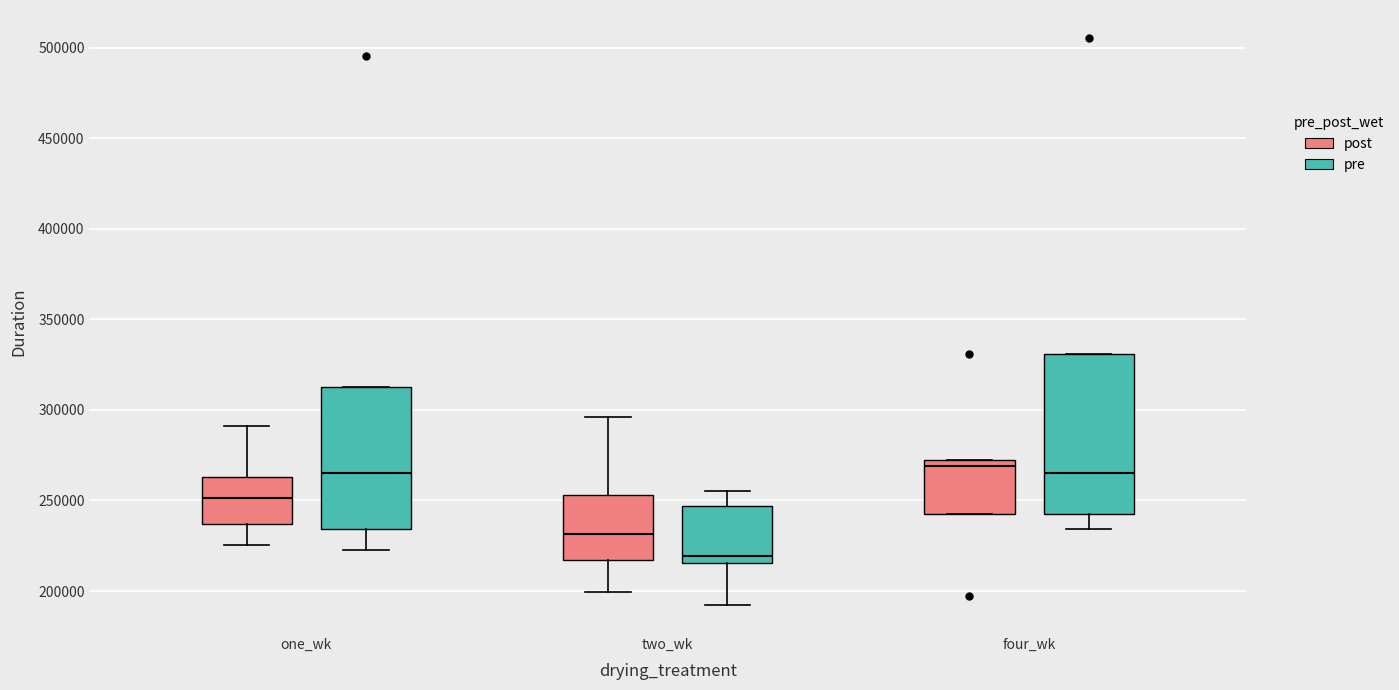

Comparing the boxes themselves (not the whiskers), which one is the tallest?

four_wk (pre)